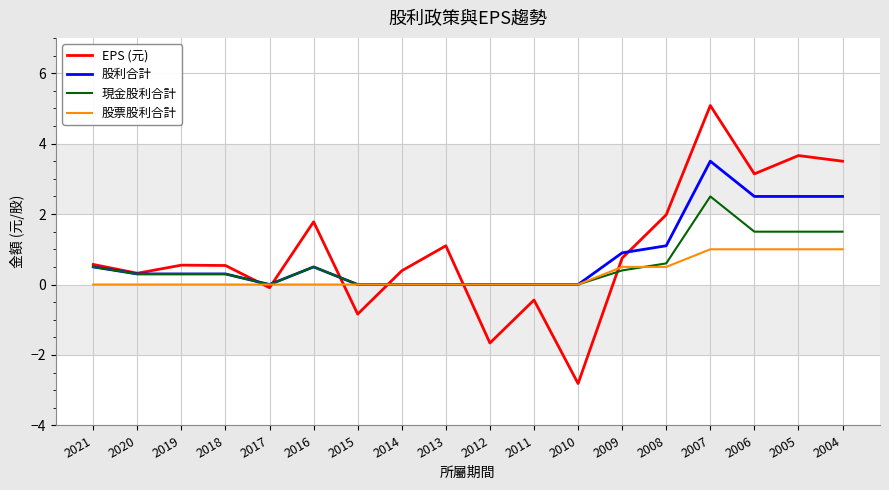

What is the total value across all series at 2006?

8.1